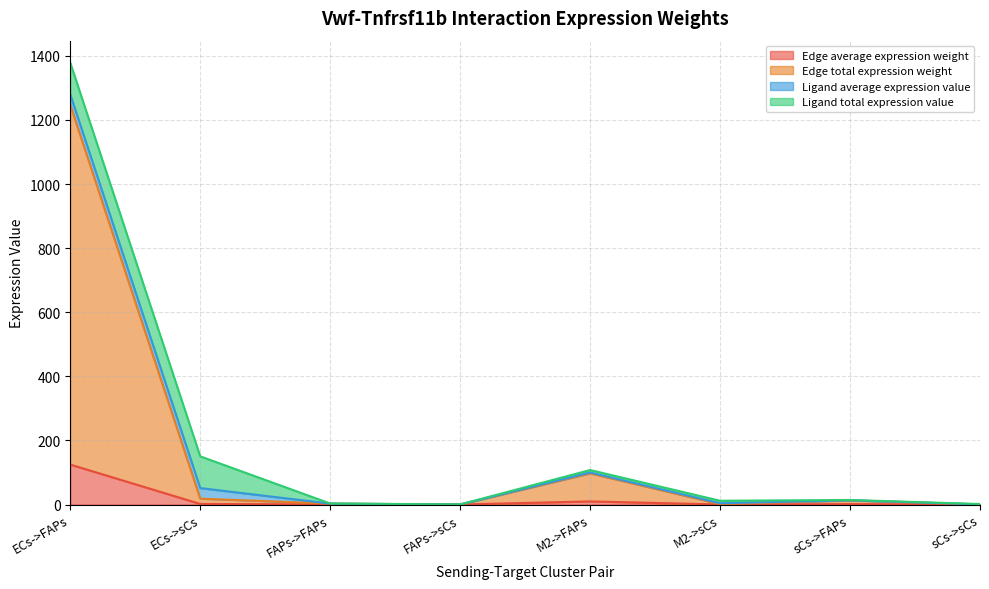

Where is Edge average expression weight nearest to the value 62?

M2->FAPs